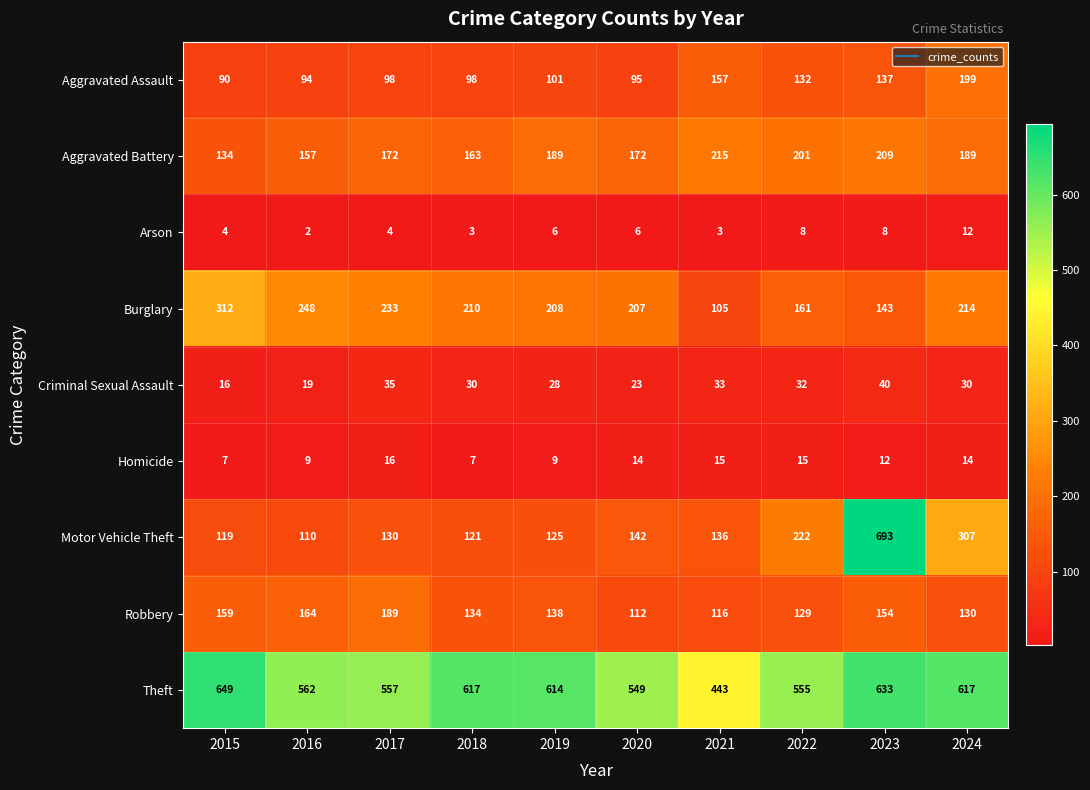

Which series has the widest spread of values?

Motor Vehicle Theft